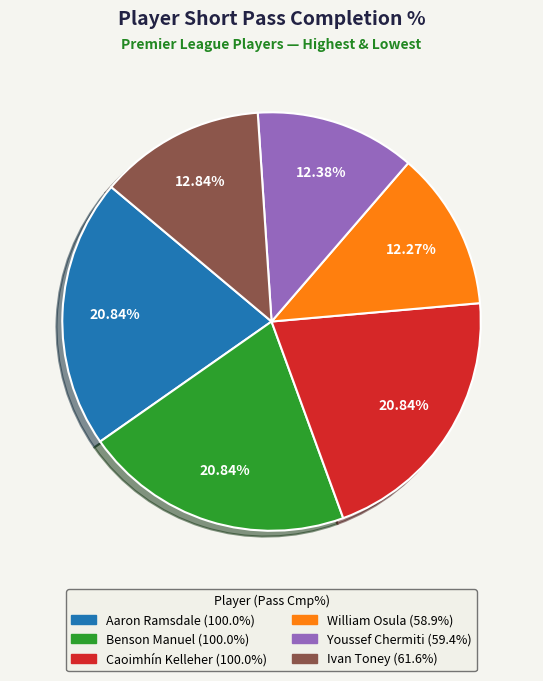

Between Aaron Ramsdale and William Osula, which is larger?

Aaron Ramsdale